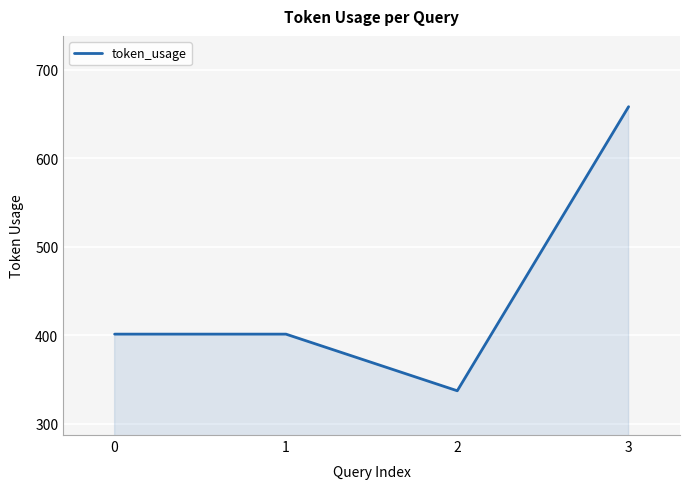

What is the maximum value shown in the chart?

658